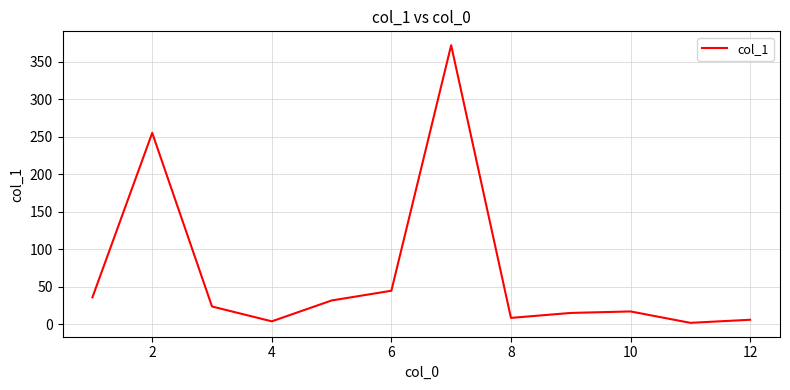

What is the greatest value displayed?

372.3